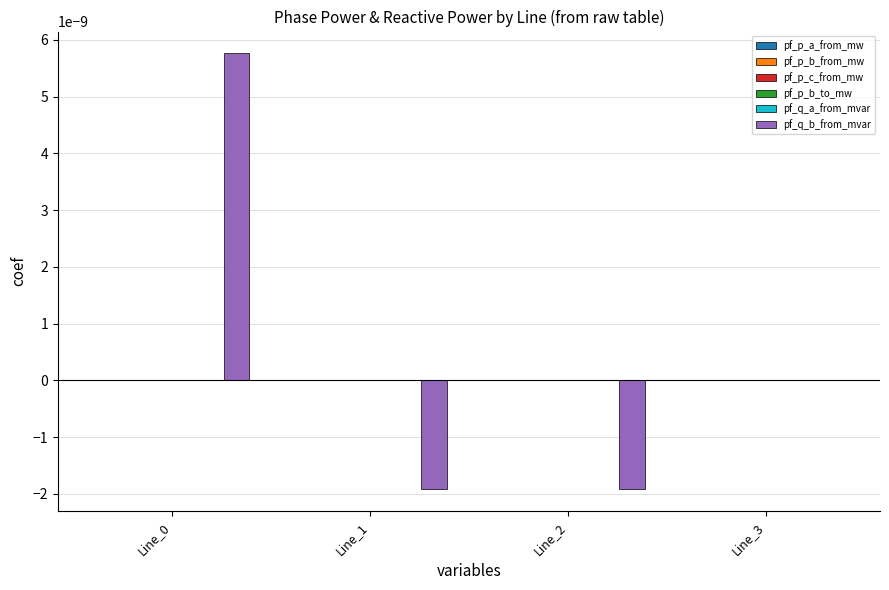

How many series are shown in this chart?

6